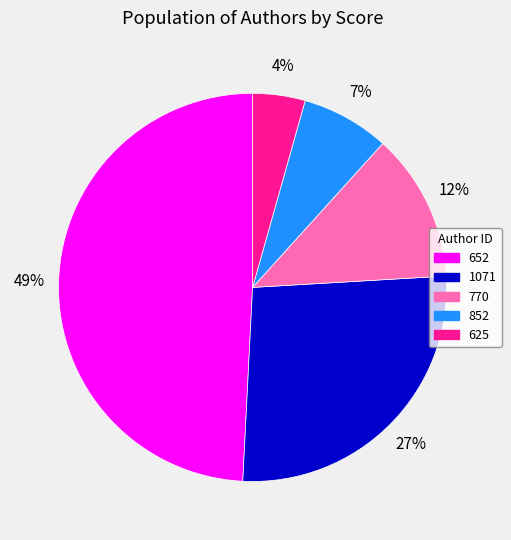

Which has a higher value, 652 or 770?

652